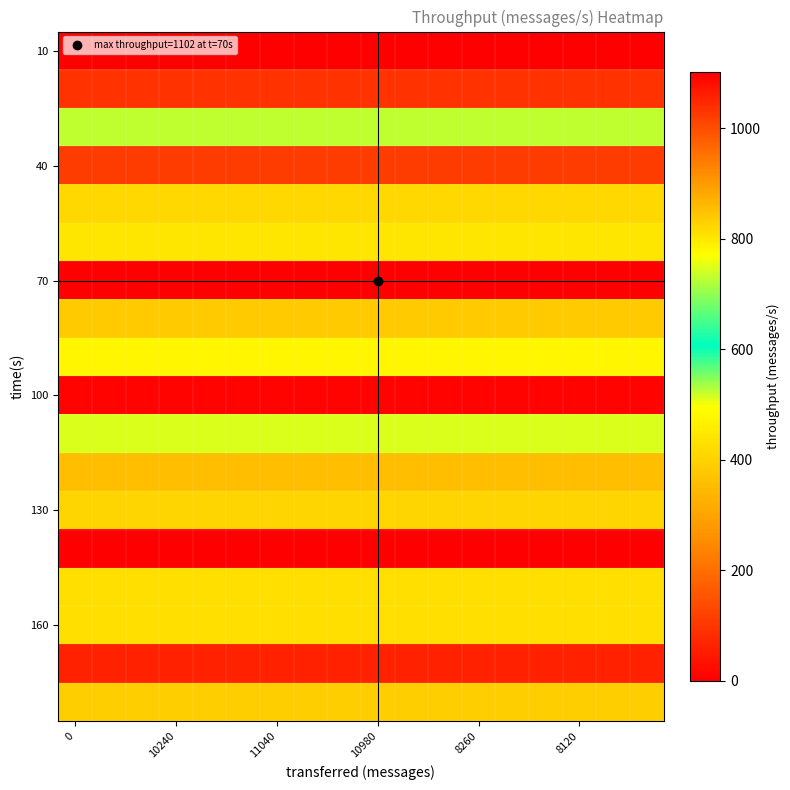

What is the greatest value displayed?

1102